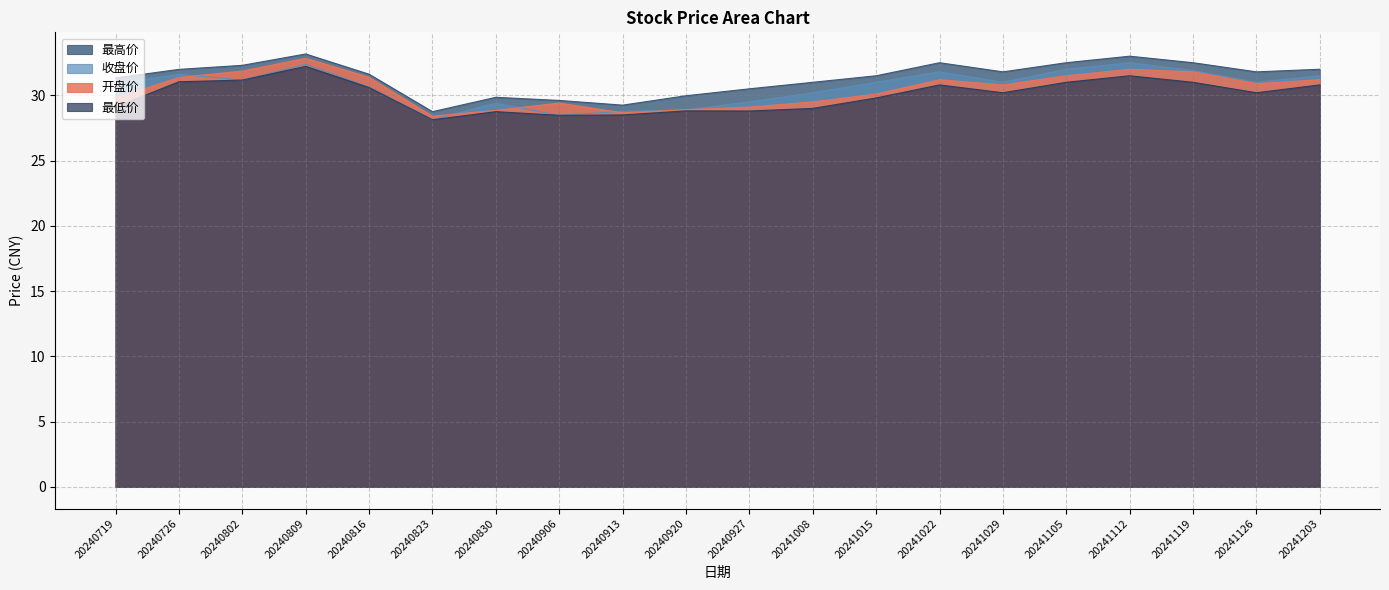

Where is the first local minimum for 收盘价?

20240802